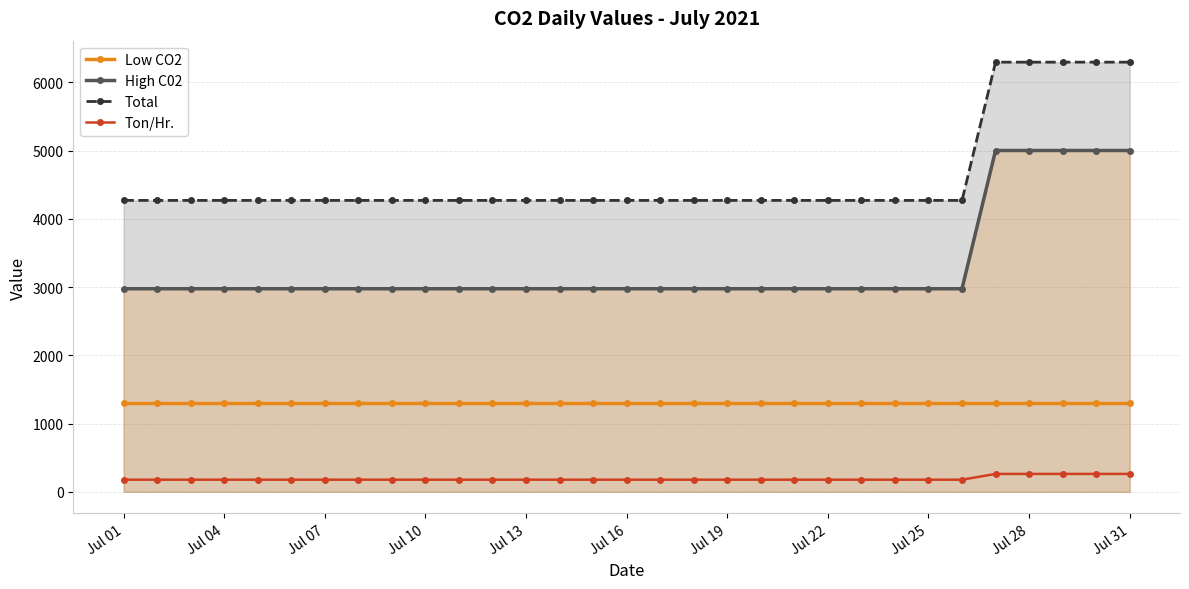

What is the sum of all Ton/Hr. values?

5938.5